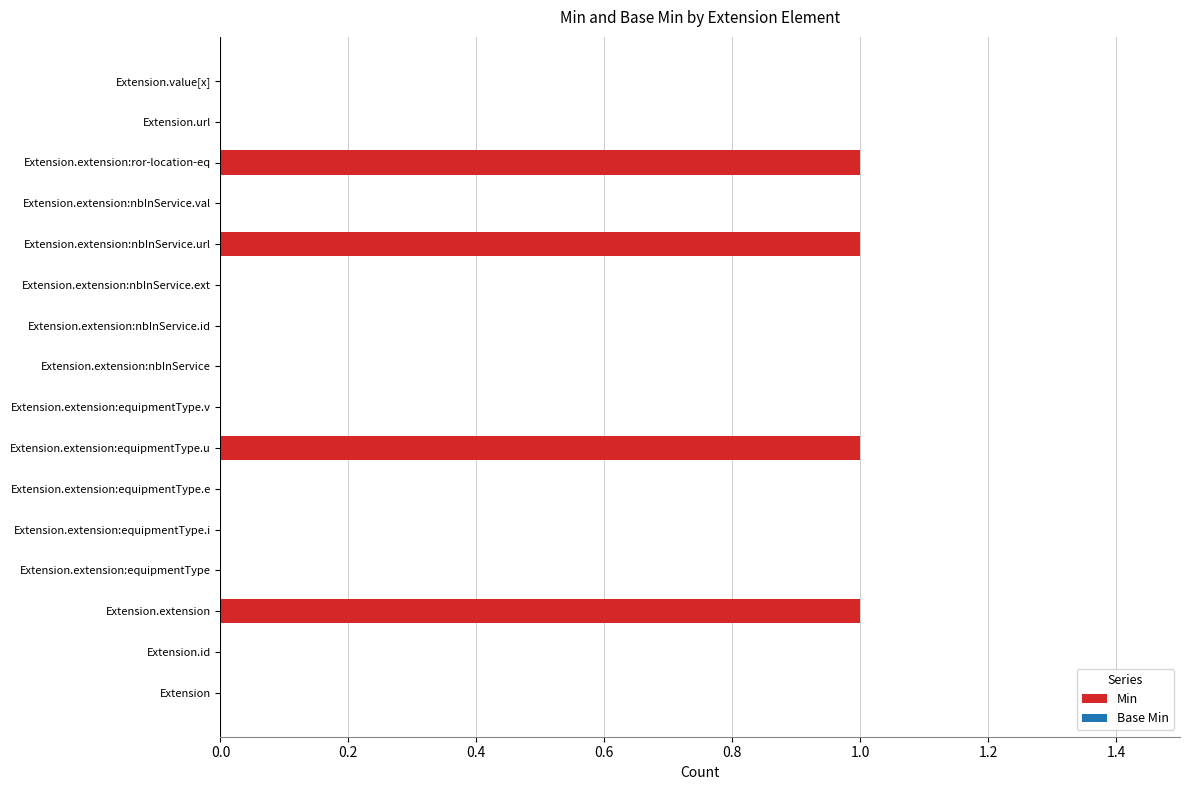

True or false: the data shows -1 at Extension.extension:nbInService.ext.

False